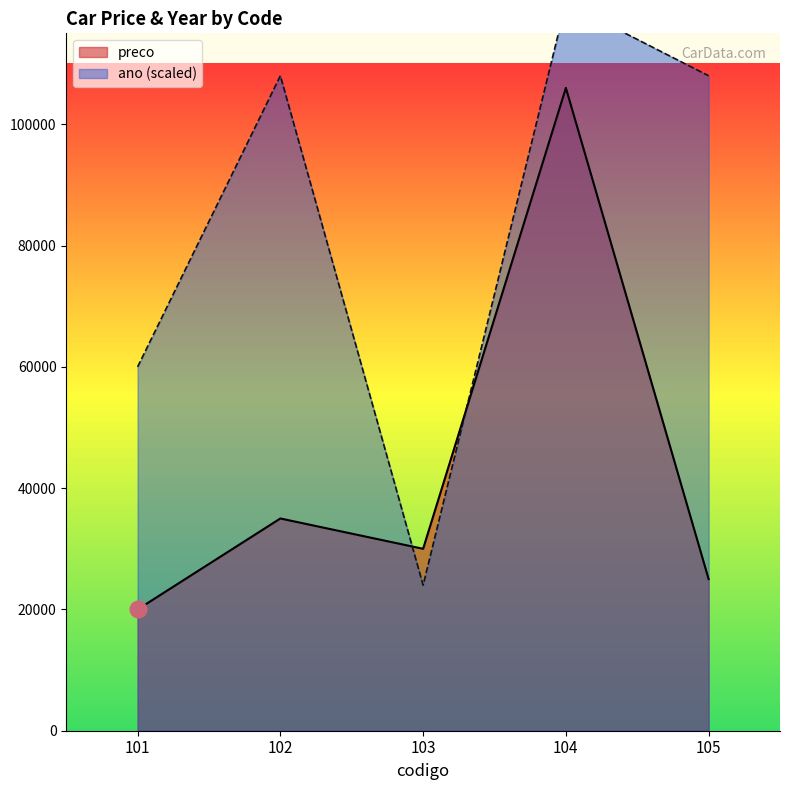

Which series ends up on top after the final intersection of preco and ano?

ano